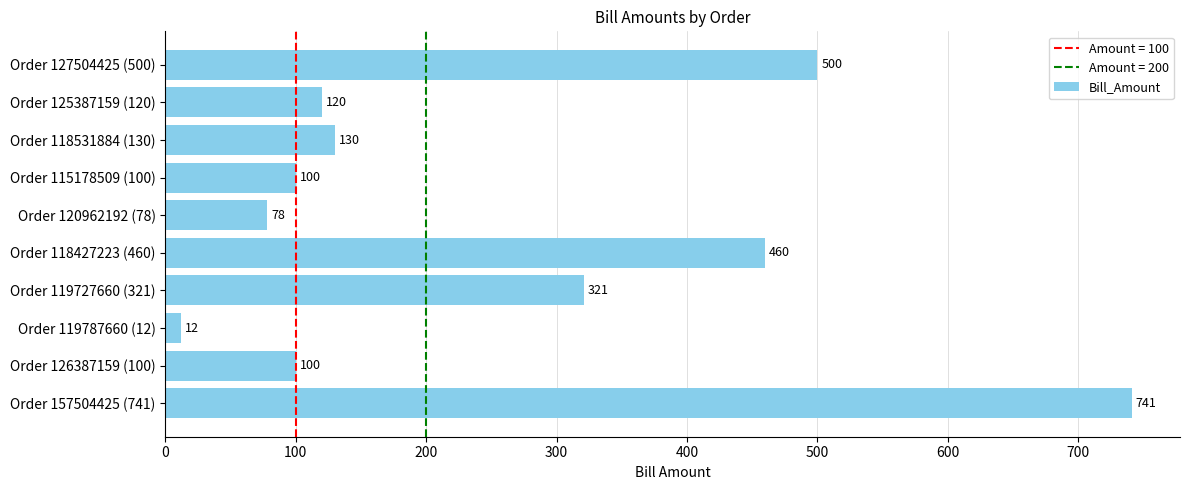

How many values are below 130?

5